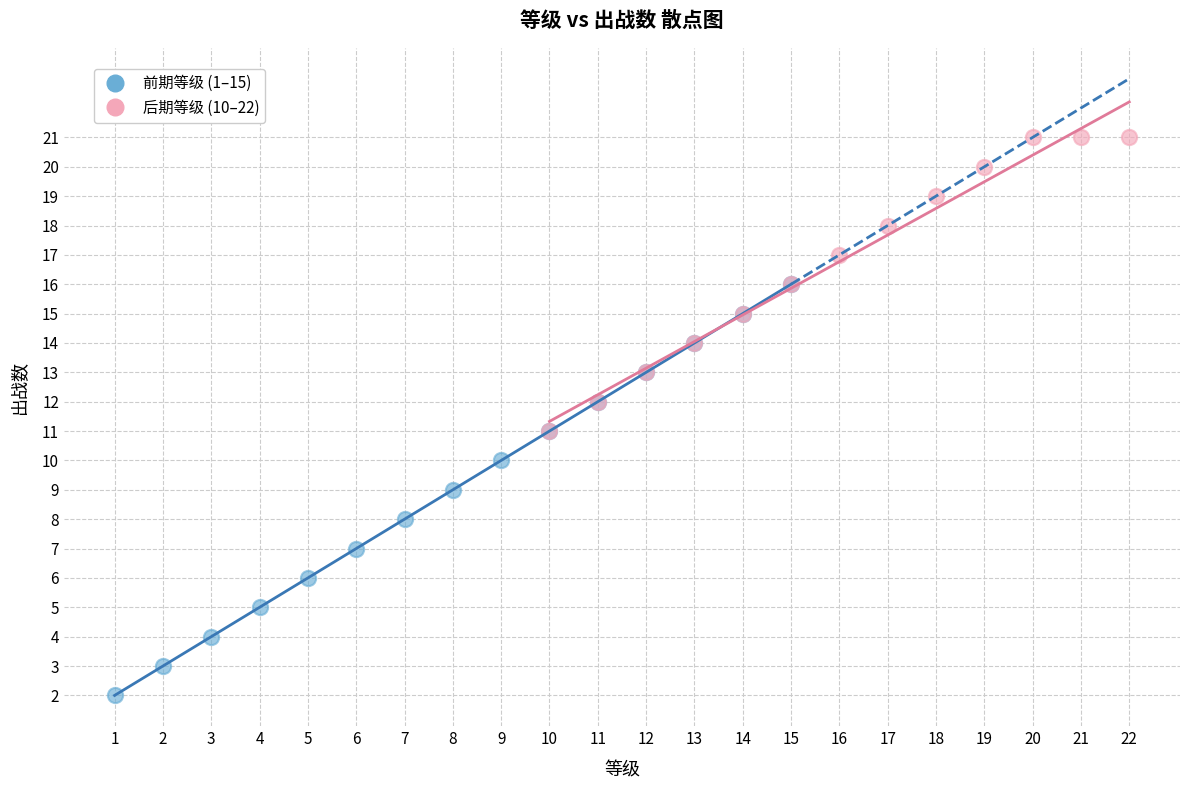

Which series has the largest Y range (max minus min)?

前期等级 (1–15)